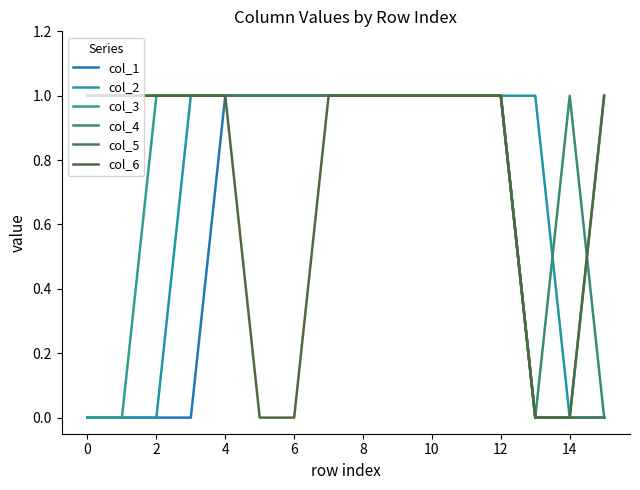

True or false: col_1 and col_2 intersect in this chart.

False